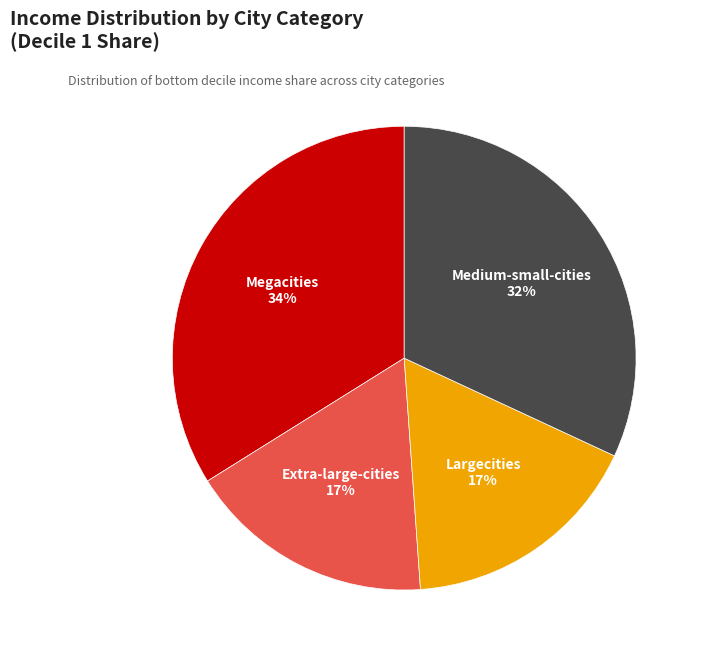

Is there a majority slice in this chart?

No